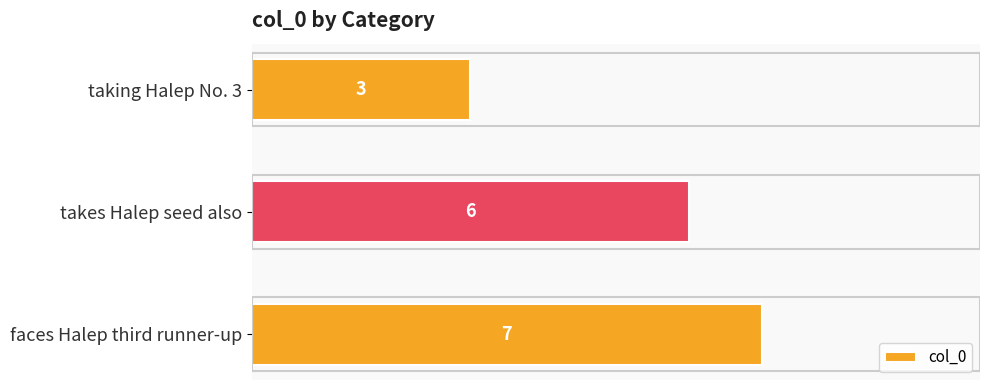

What is the sum of the values at takes Halep seed also and taking Halep No. 3?

9